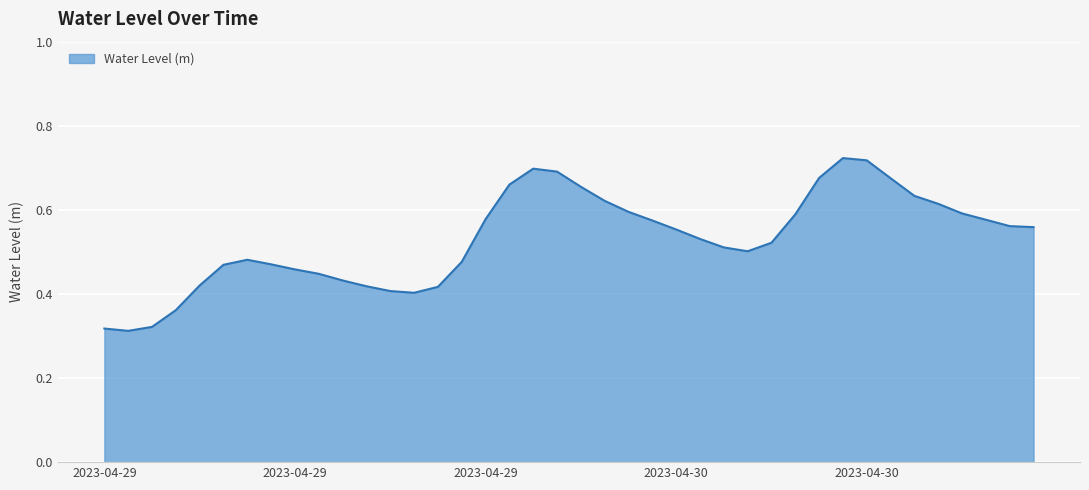

Does the chart display data point markers on the line(s)?

No